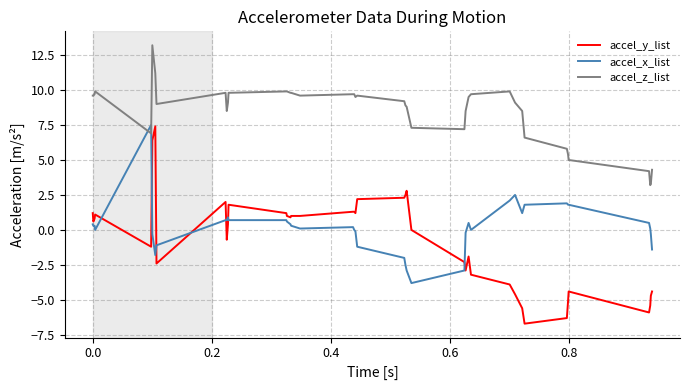

True or false: accel_x_list and accel_y_list cross at least once.

True